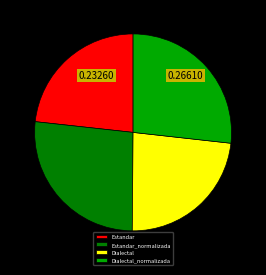

Is there a majority slice in this chart?

No